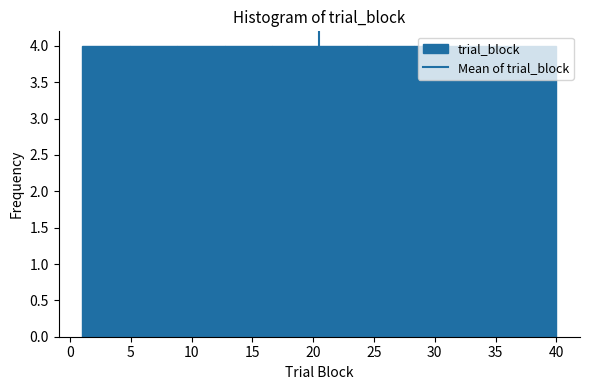

Reading left to right, list every bar in this chart as the range it spans on the x-axis followed by its height. Neither the bar edges nor the heights are printed on the chart, so give them approximately, as read against the axes.

1.0 to 4.9: 4
4.9 to 8.8: 4
8.8 to 12.7: 4
12.7 to 16.6: 4
16.6 to 20.5: 4
20.5 to 24.4: 4
24.4 to 28.3: 4
28.3 to 32.2: 4
32.2 to 36.1: 4
36.1 to 40.0: 4